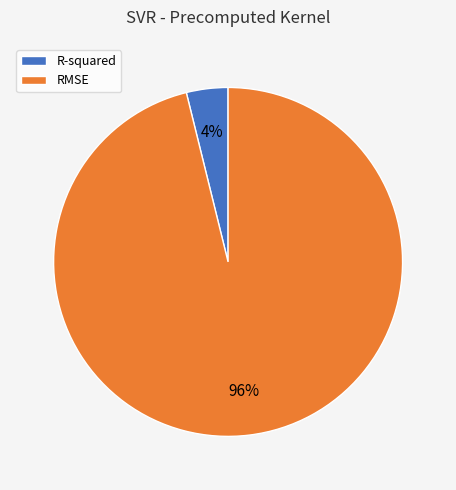

Do RMSE and R-squared together represent more than half of the pie?

Yes